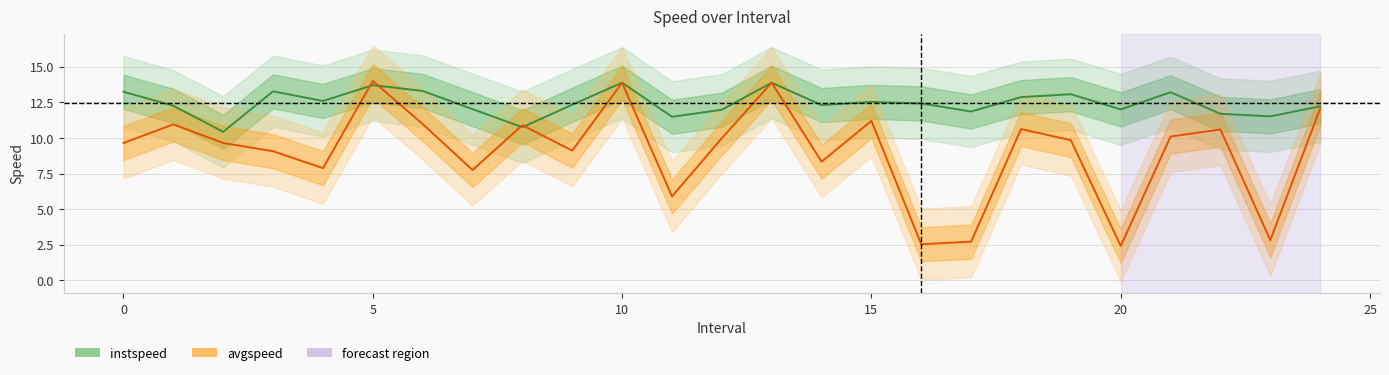

How many lines are shown in the chart?

2